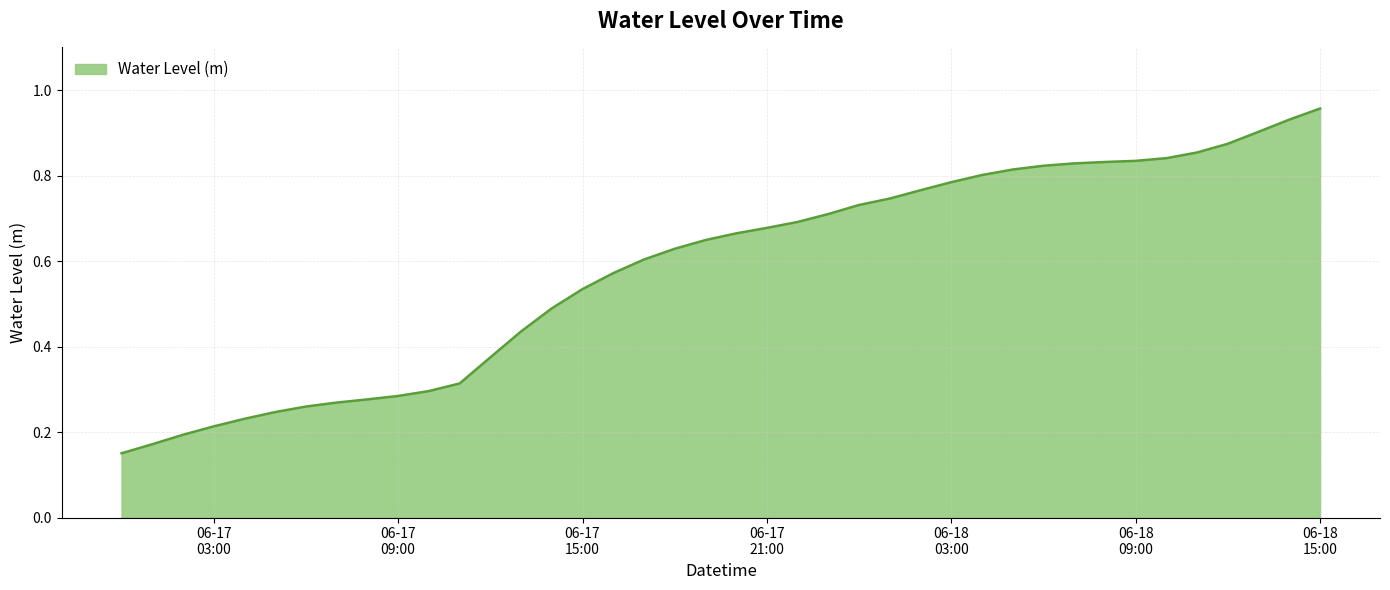

True or false: the data has more than 1 interior local peaks.

False